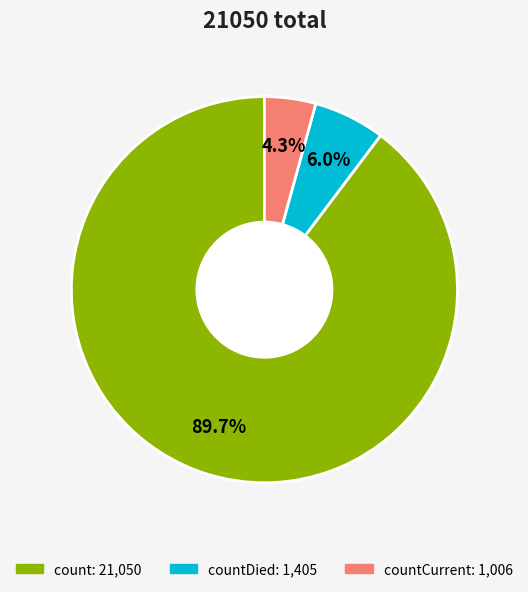

Is there any slice that represents more than half of the pie?

Yes